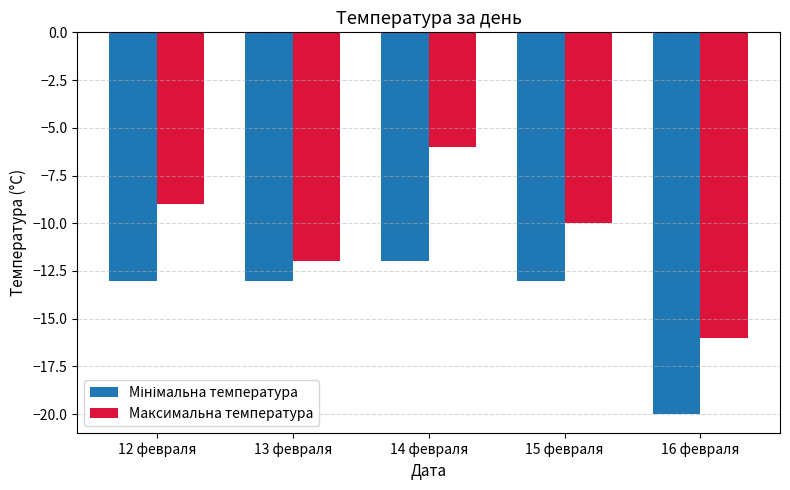

Which series has the largest range (max minus min)?

Максимальна температура